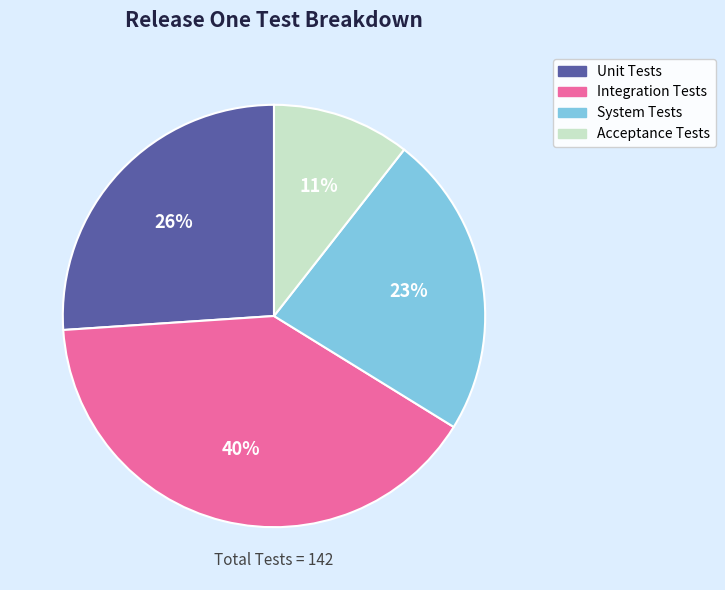

The System Tests slice represents 33% of the pie. True or false?

False